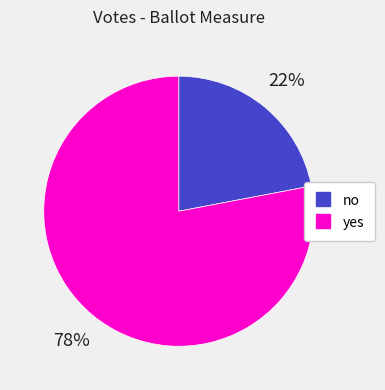

Which slice represents more than half of the pie?

yes